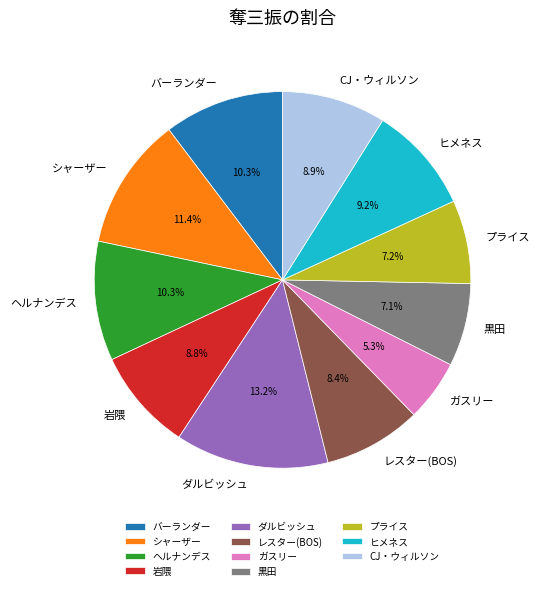

True or false: CJ・ウィルソン accounts for 2% of the total.

False